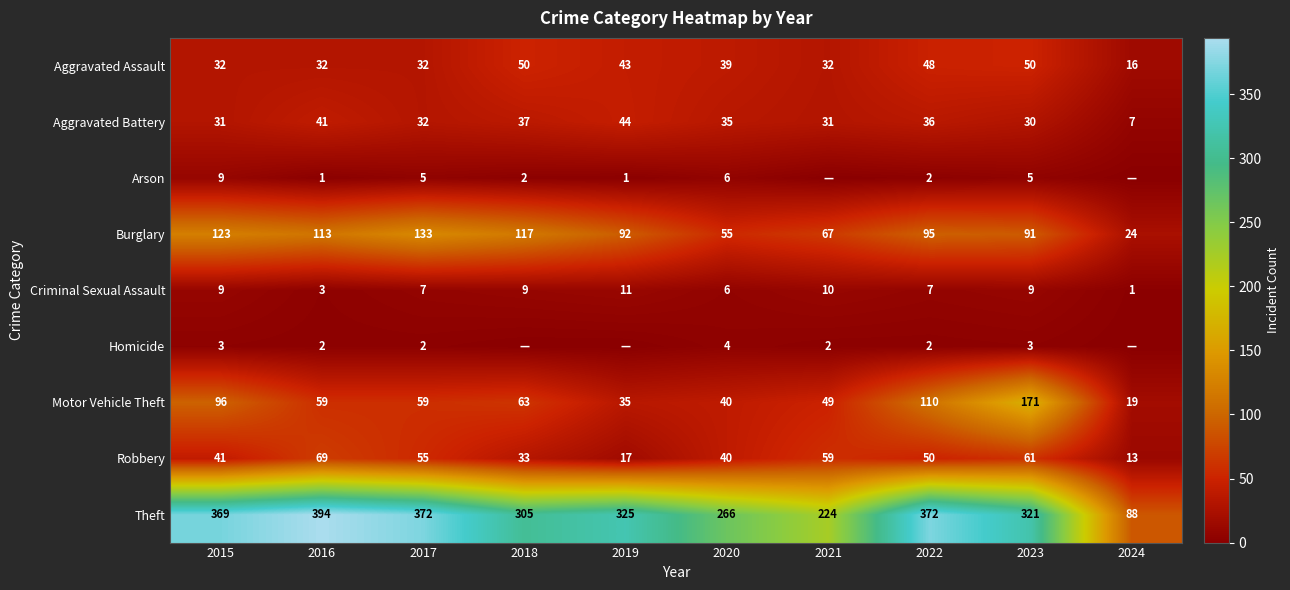

What is the spread (max minus min) of values at 2015?

366